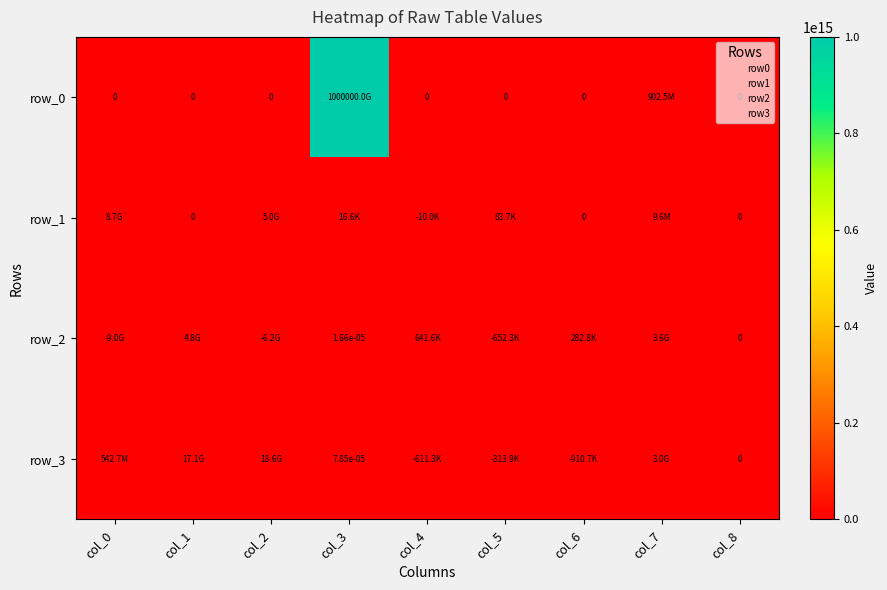

What is the difference between the highest and lowest values at col_5?

735966.9